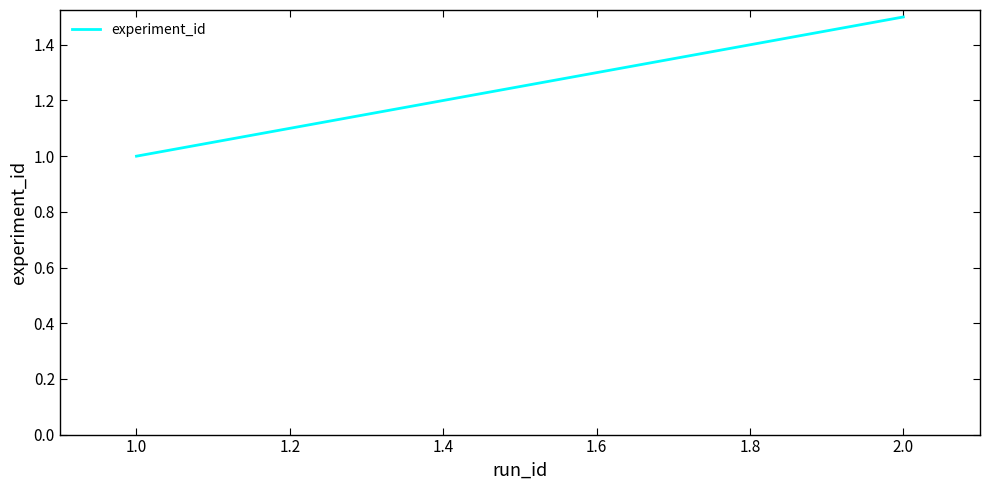

Is this an area chart (filled region under the line)?

No